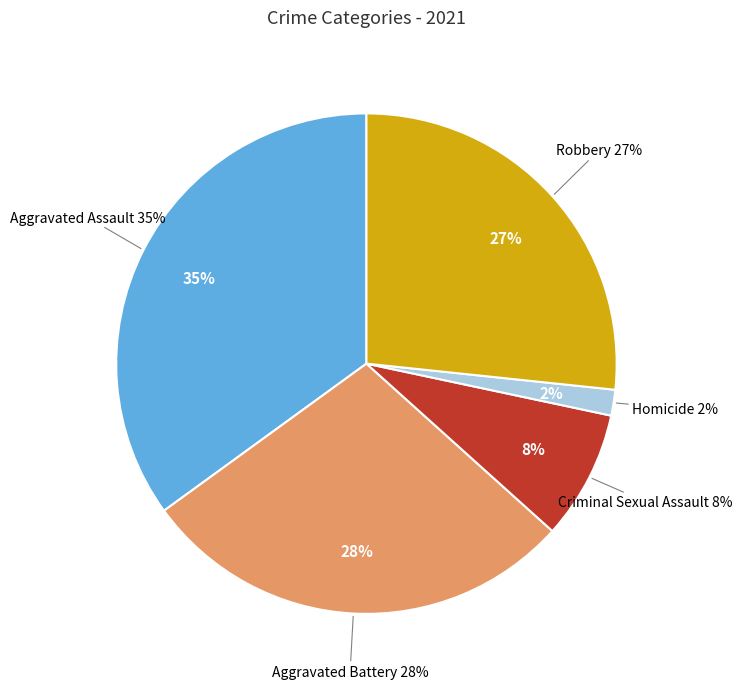

To the nearest percent, what is the combined percentage of Aggravated Assault and Criminal Sexual Assault?

43%